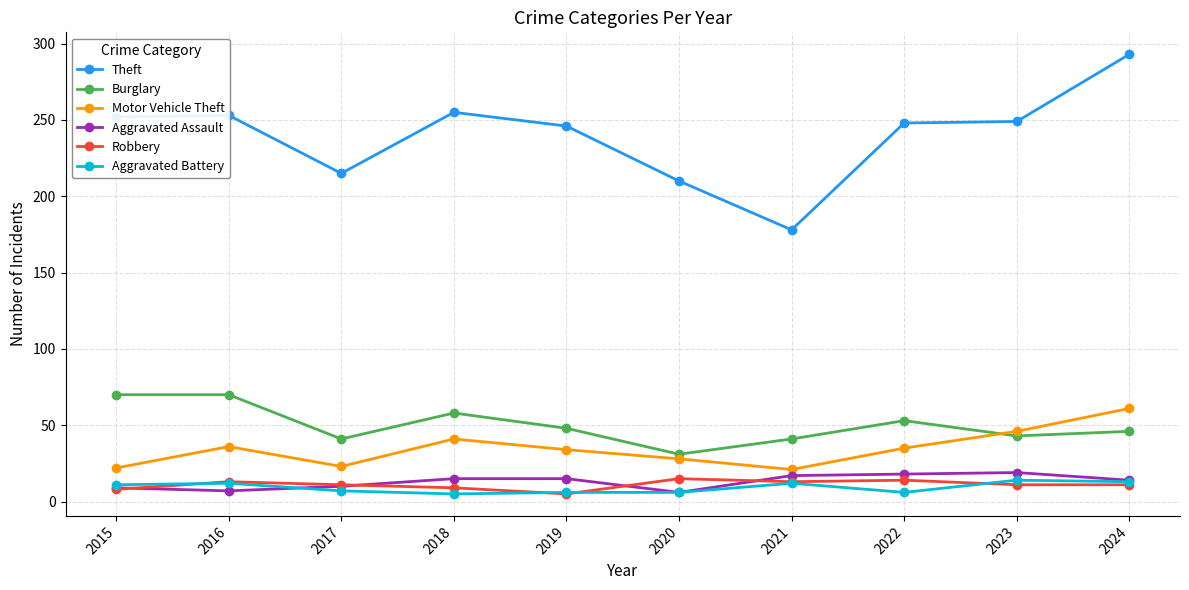

What is the maximum value for Burglary?

70